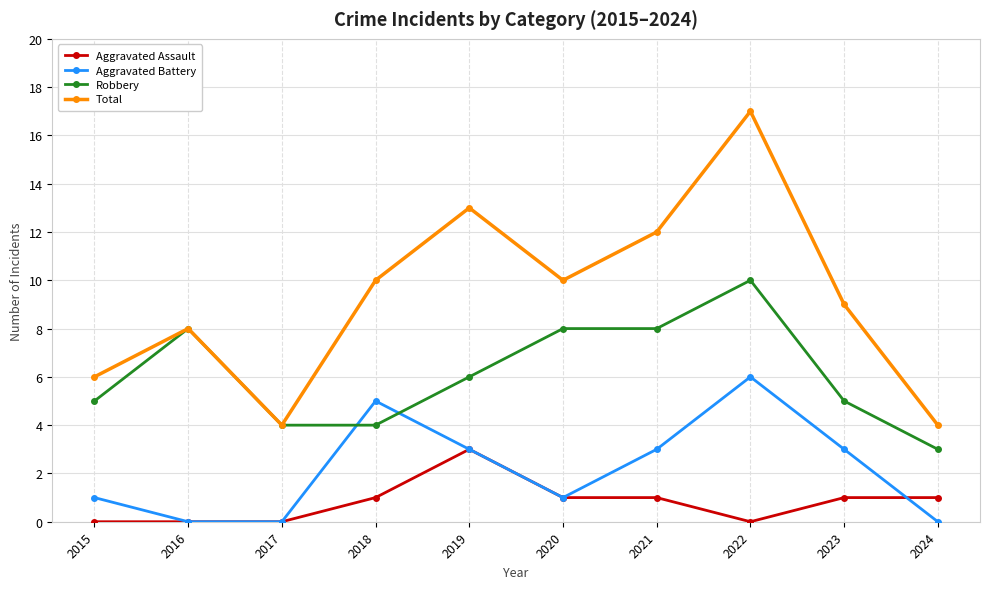

What value does the Robbery series have at 2022?

10